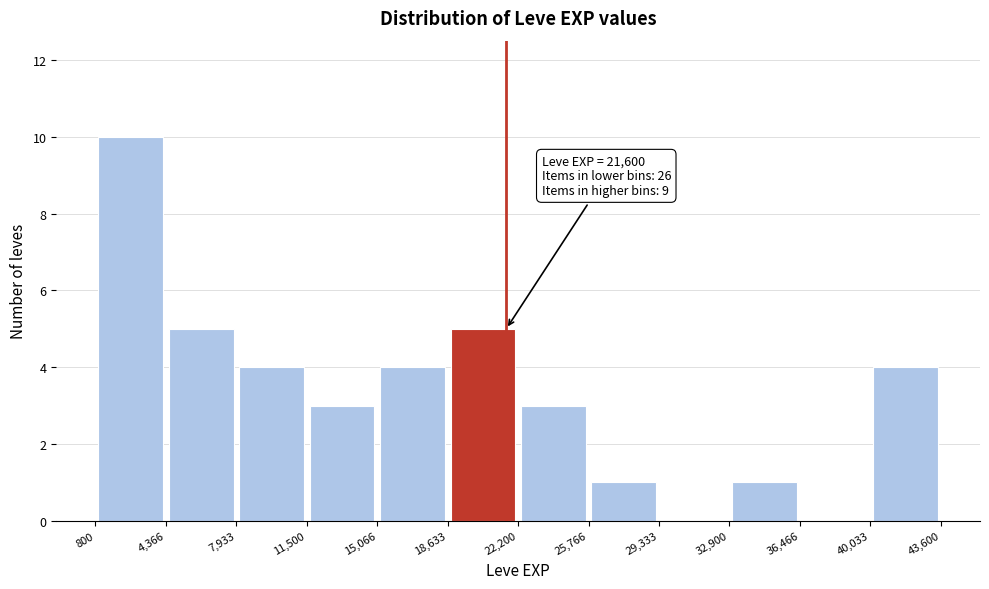

Over which range of the x-axis is the bar tallest?

800 to 4,366